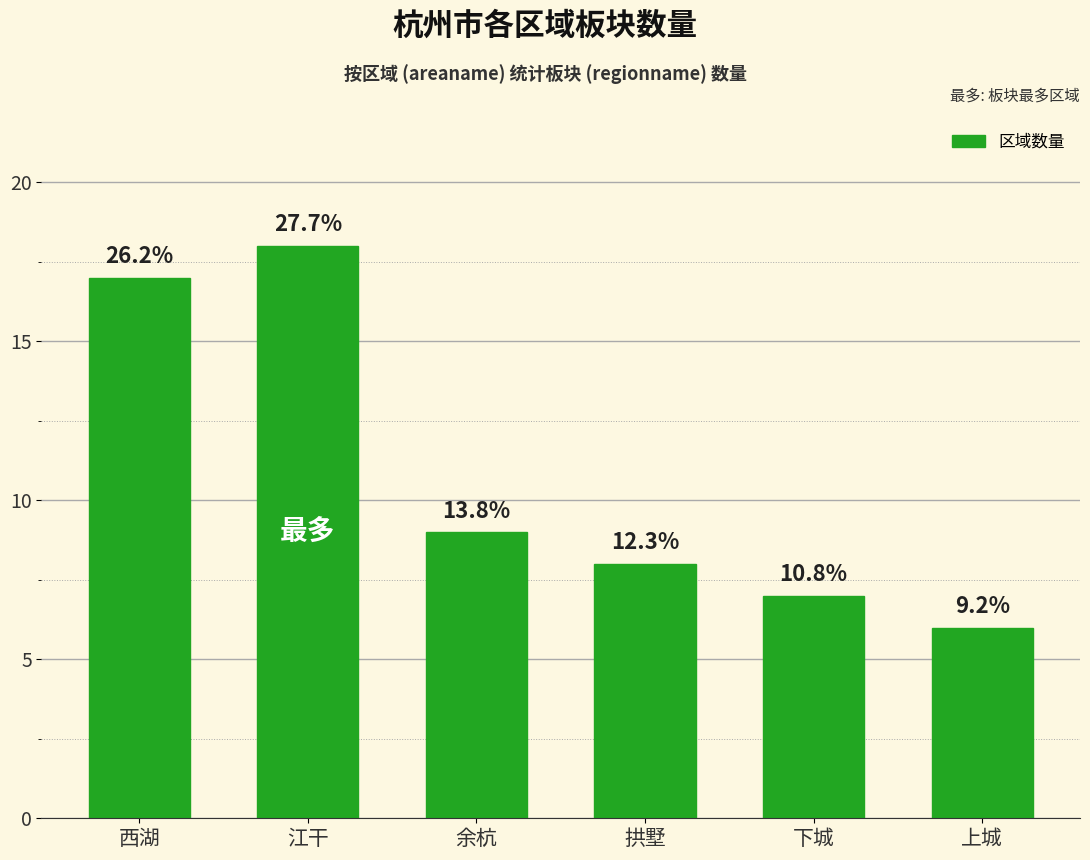

Between 下城 and 余杭, which is larger?

余杭